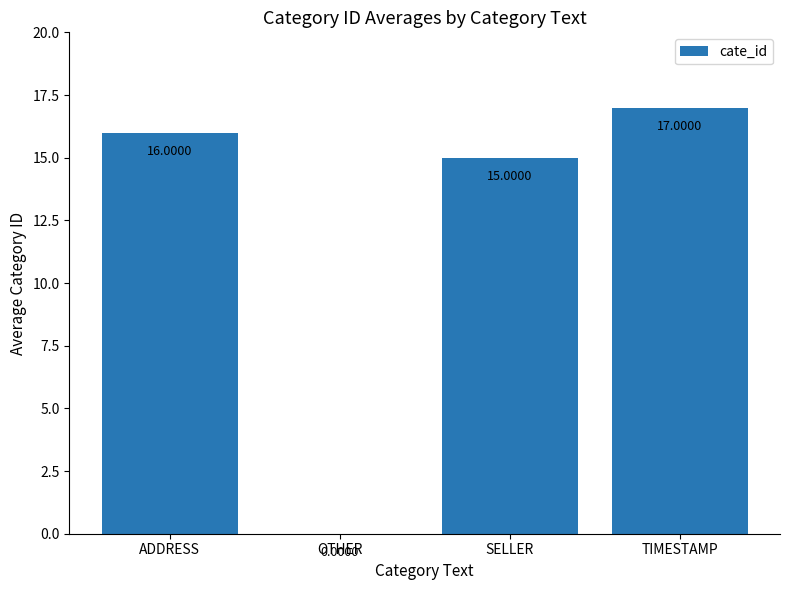

The chart shows a value of 28 at ADDRESS. True or false?

False